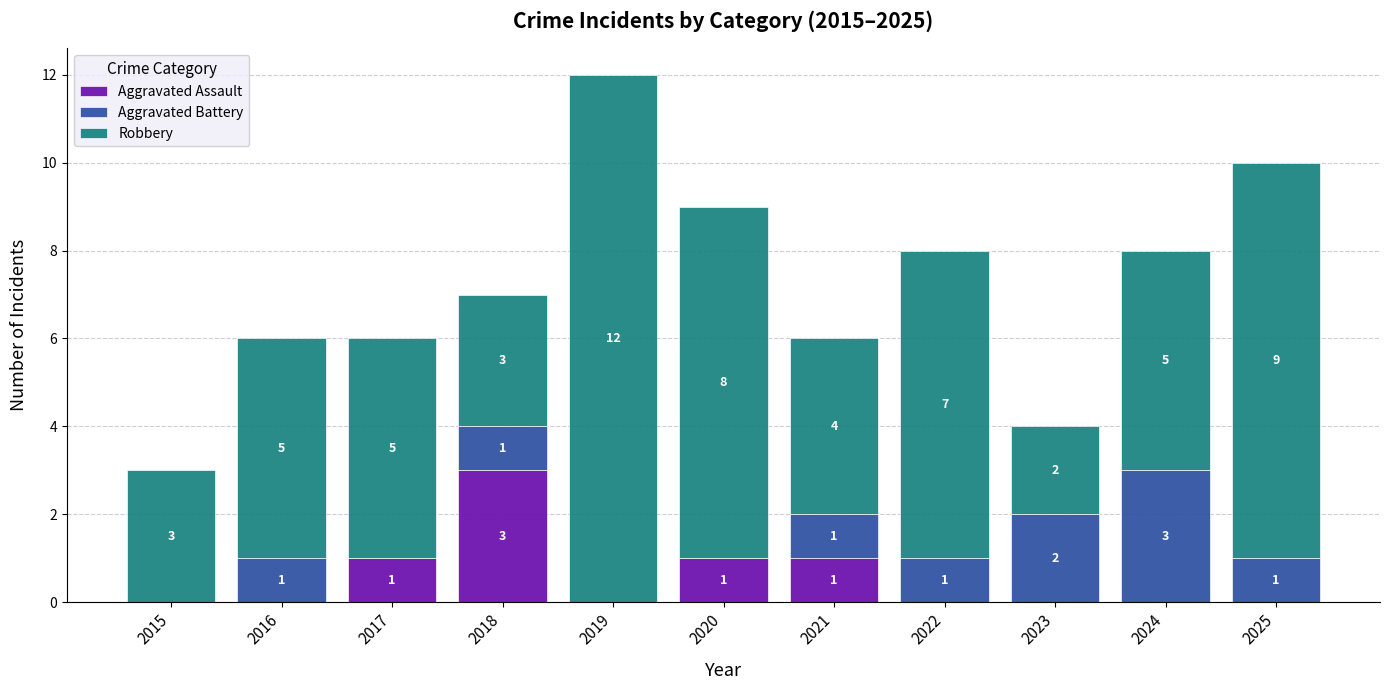

Is it true that Aggravated Assault equals 0 at 2024?

True